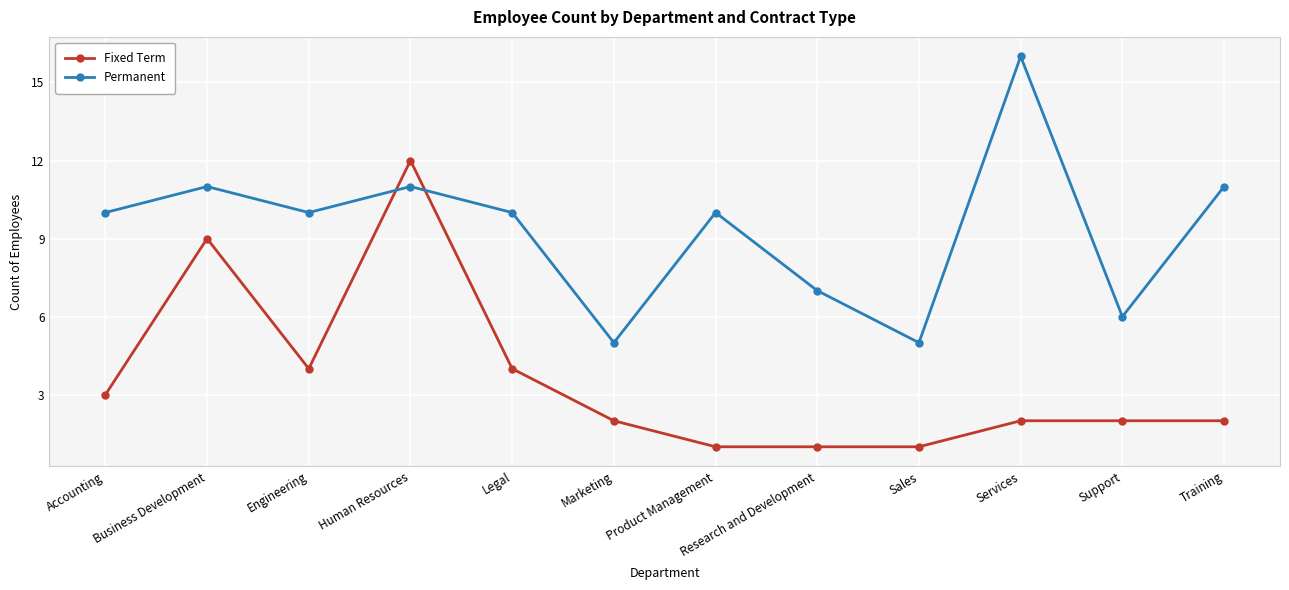

What is the maximum value for Permanent?

16